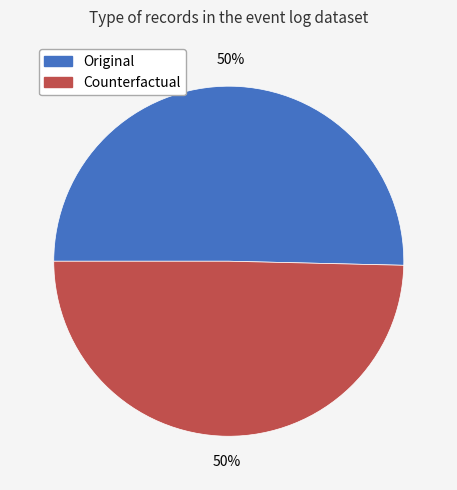

To the nearest percent, what is the combined percentage of Original and Counterfactual?

100%